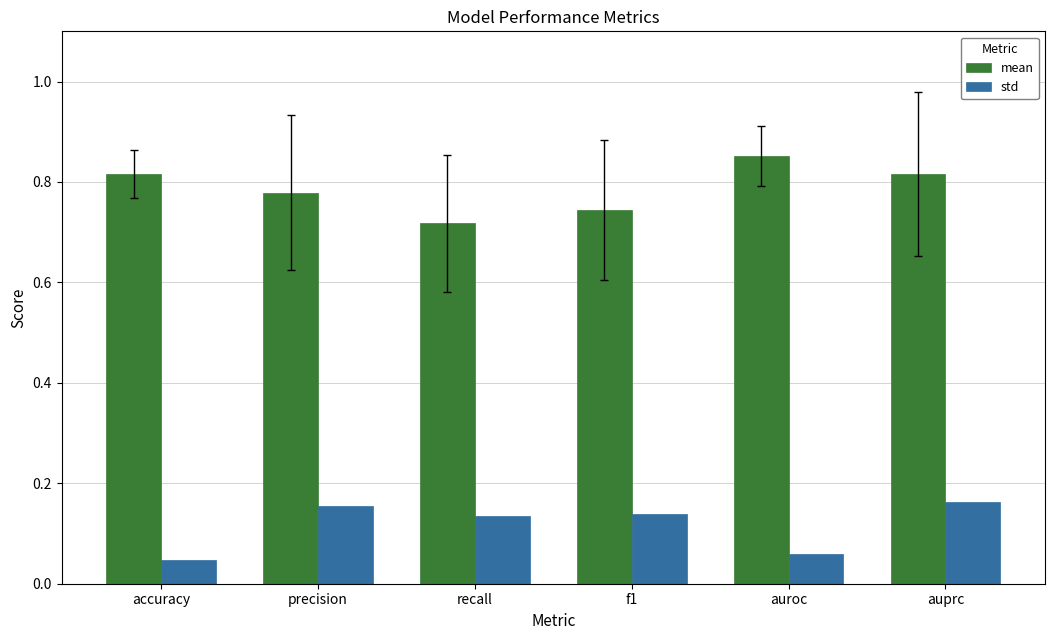

Count the number of categories in the chart.

6